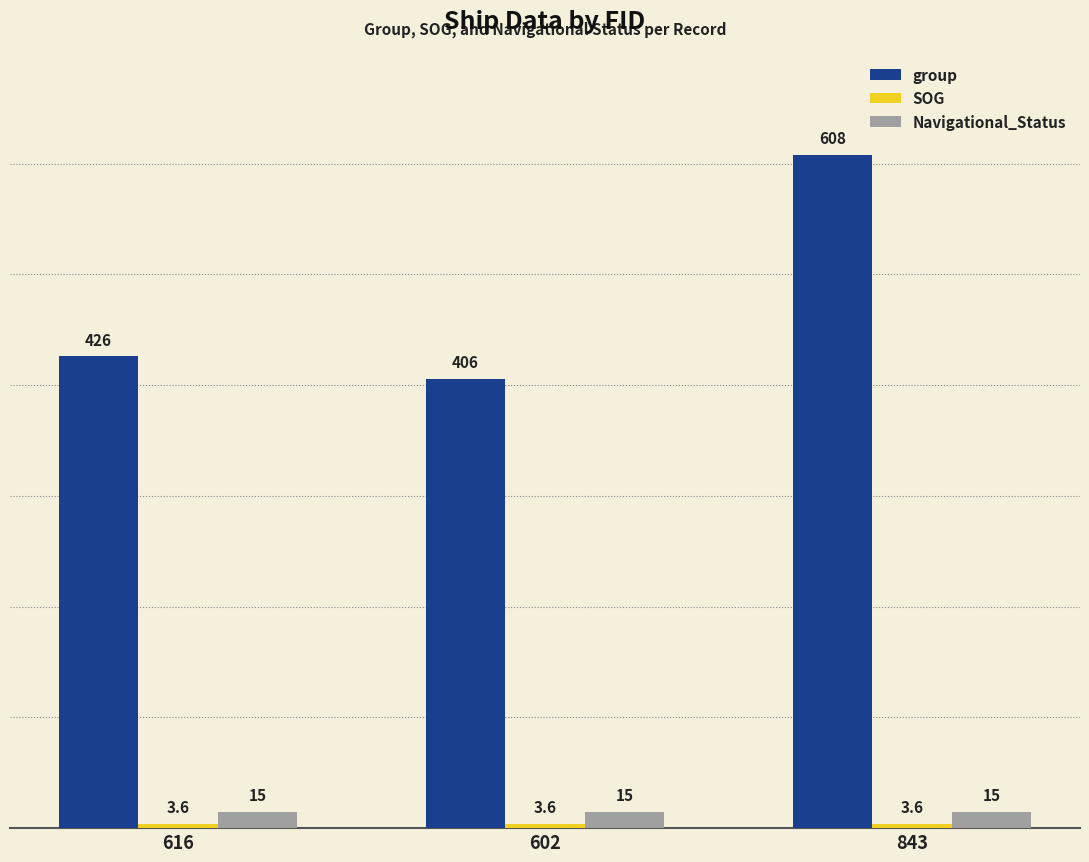

What is the label of the 1st bar from the right?

843